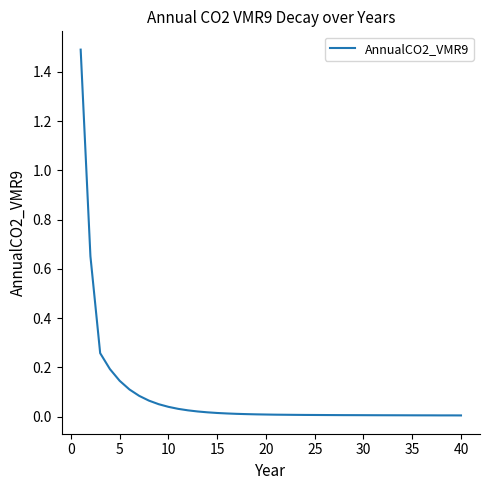

True or false: there are more than 0 points higher than both neighbors.

True